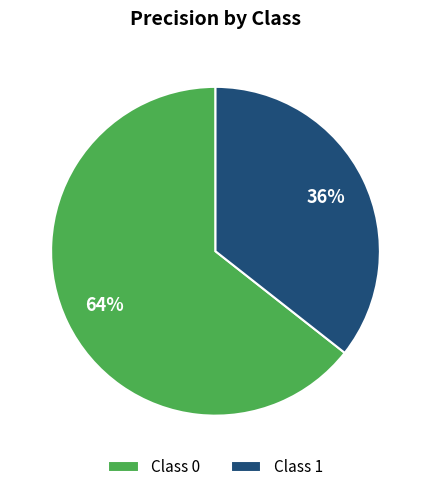

What is the smallest slice in the pie chart?

Class 1